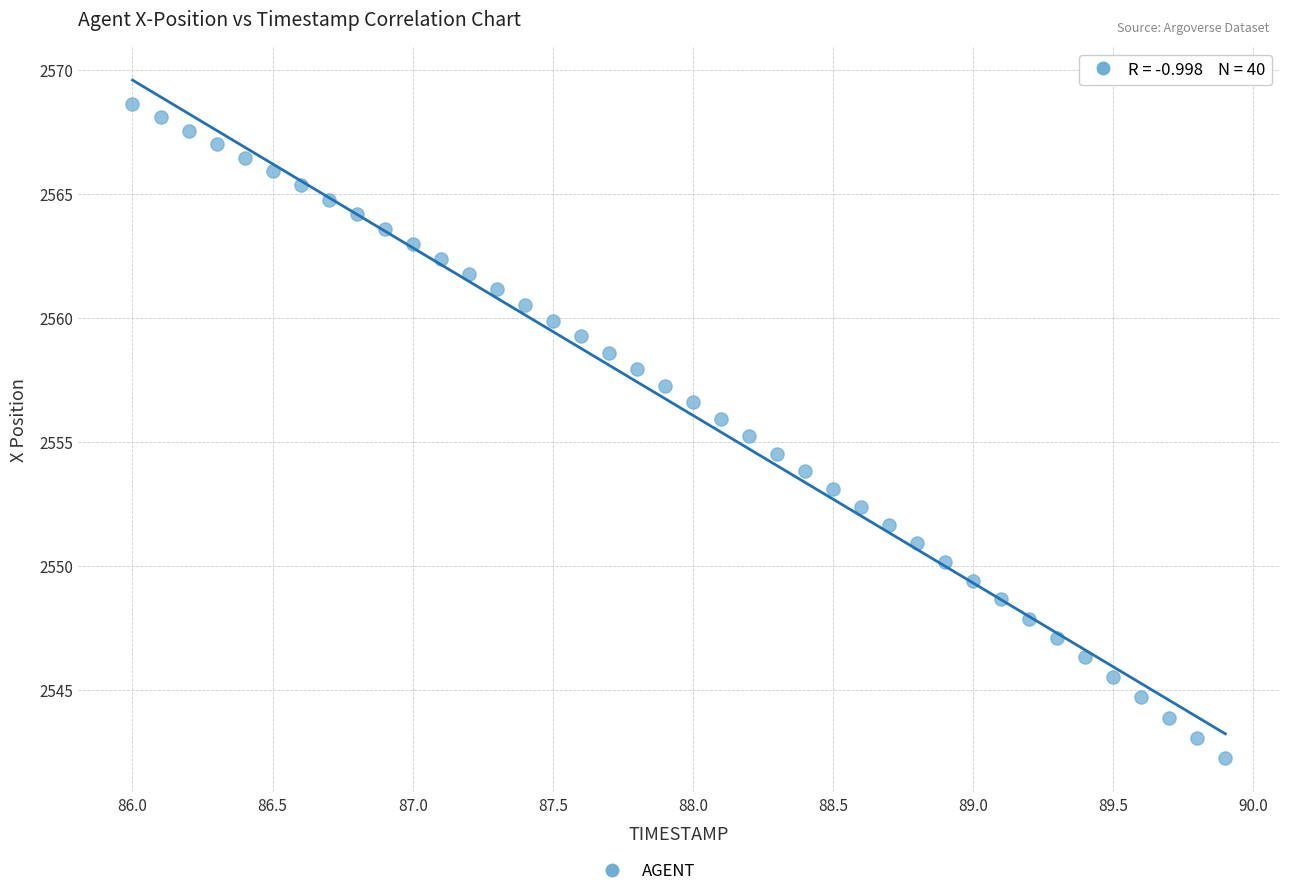

What is the range of Y values (max minus min)?

26.4